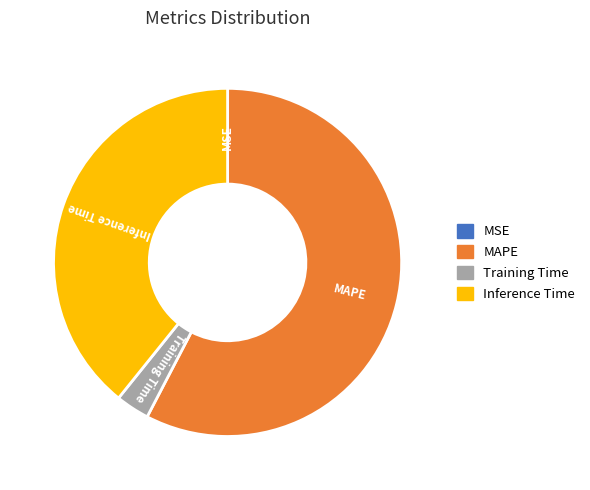

Combined, do MAPE and Training Time account for over 50%?

Yes